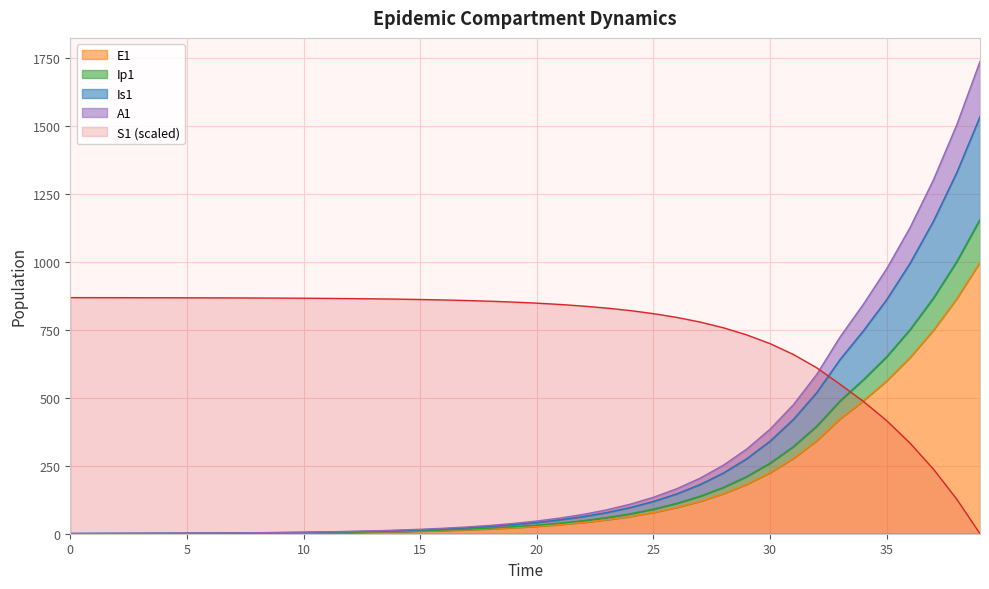

The value of A1 at 26 is 160.6. True or false?

False